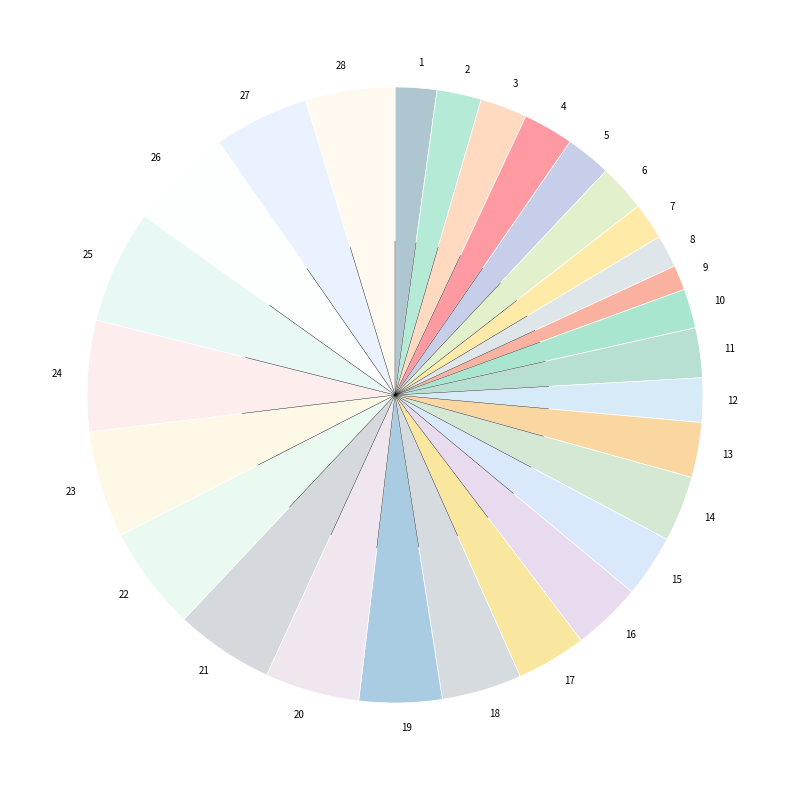

Do 26 and 13 together represent more than half of the pie?

No